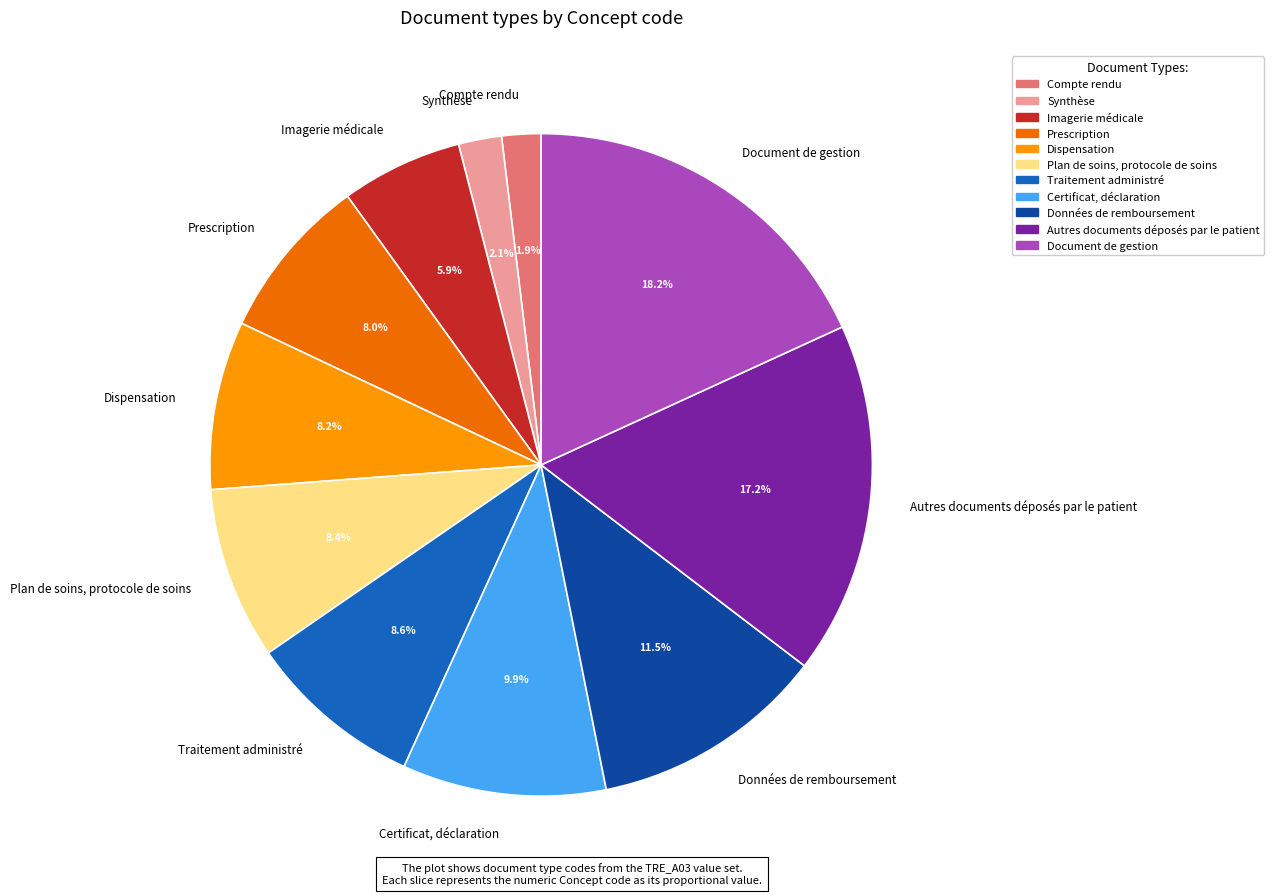

Does Plan de soins, protocole de soins represent more than half of the total?

No